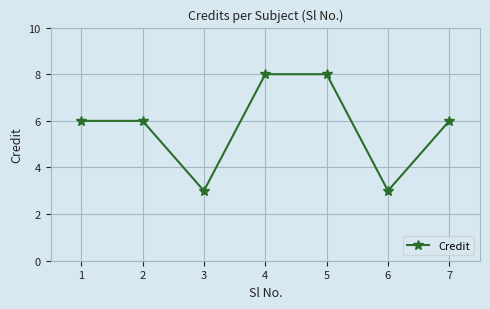

How many points are lower than both their immediate neighbors (excluding endpoints)?

2